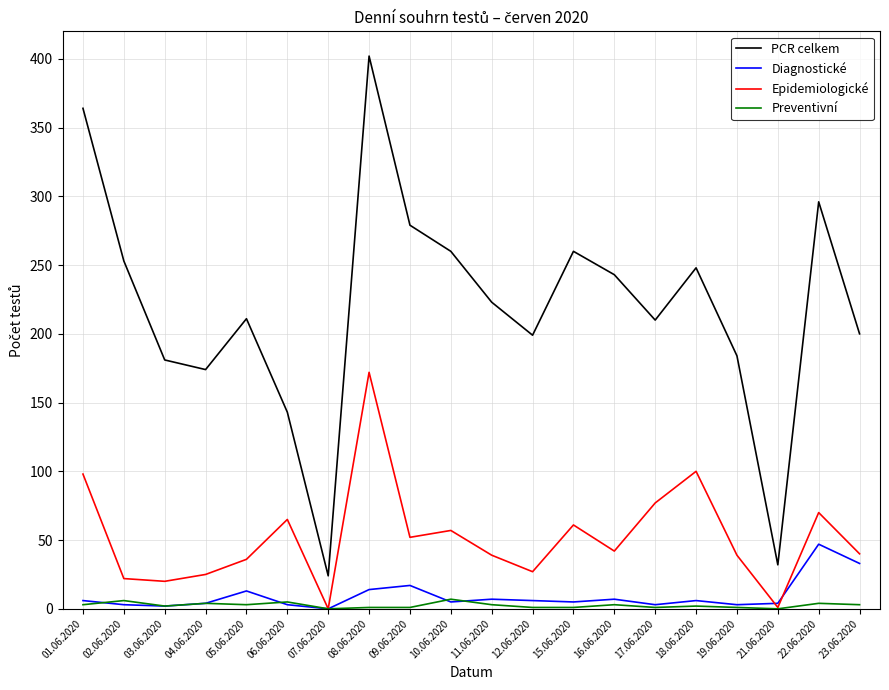

What is the difference between the second highest and second lowest values in the Preventivní series?

6